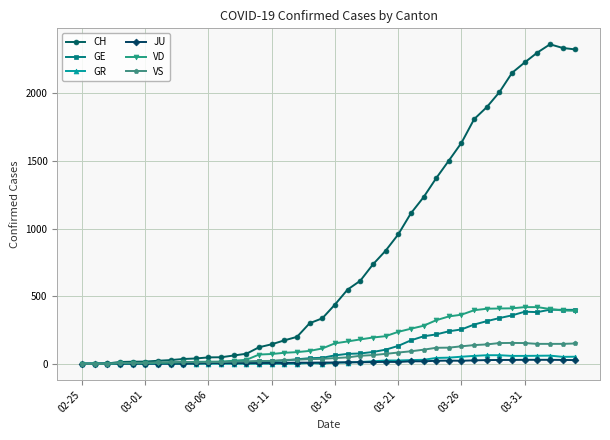

True or false: CH has more than 0 points higher than both neighbors.

True